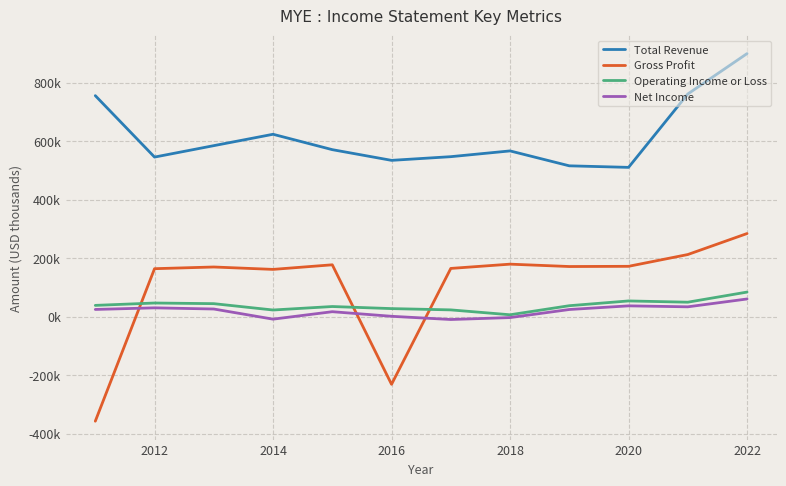

What is the difference between the maximum and minimum values in the Total Revenue series?

389.1